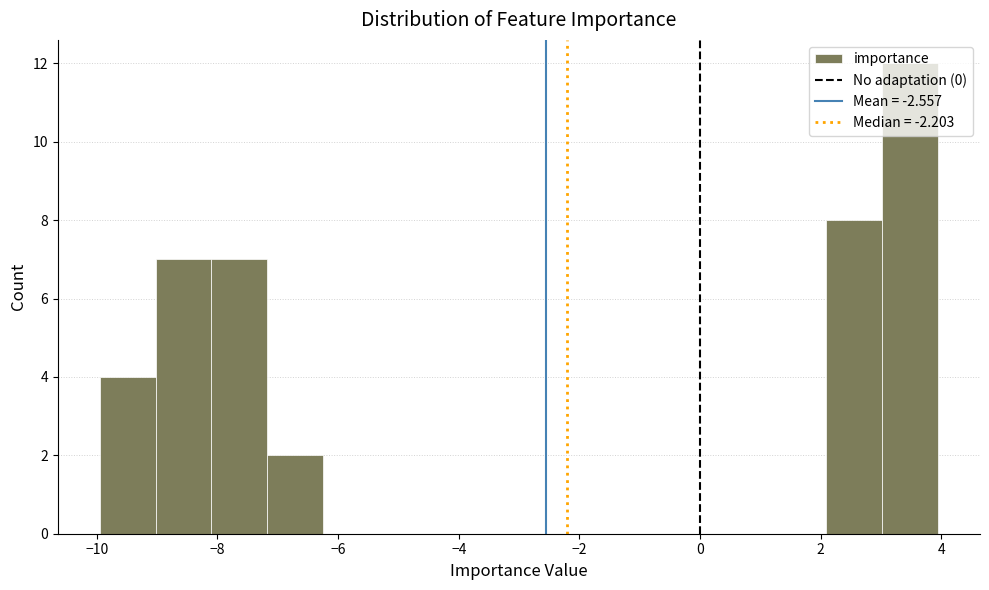

What is the height of the bar covering -8.0 to -7.2 on the x-axis? Neither the bar edges nor the heights are printed on the chart, so give them approximately, as read against the axes.

7